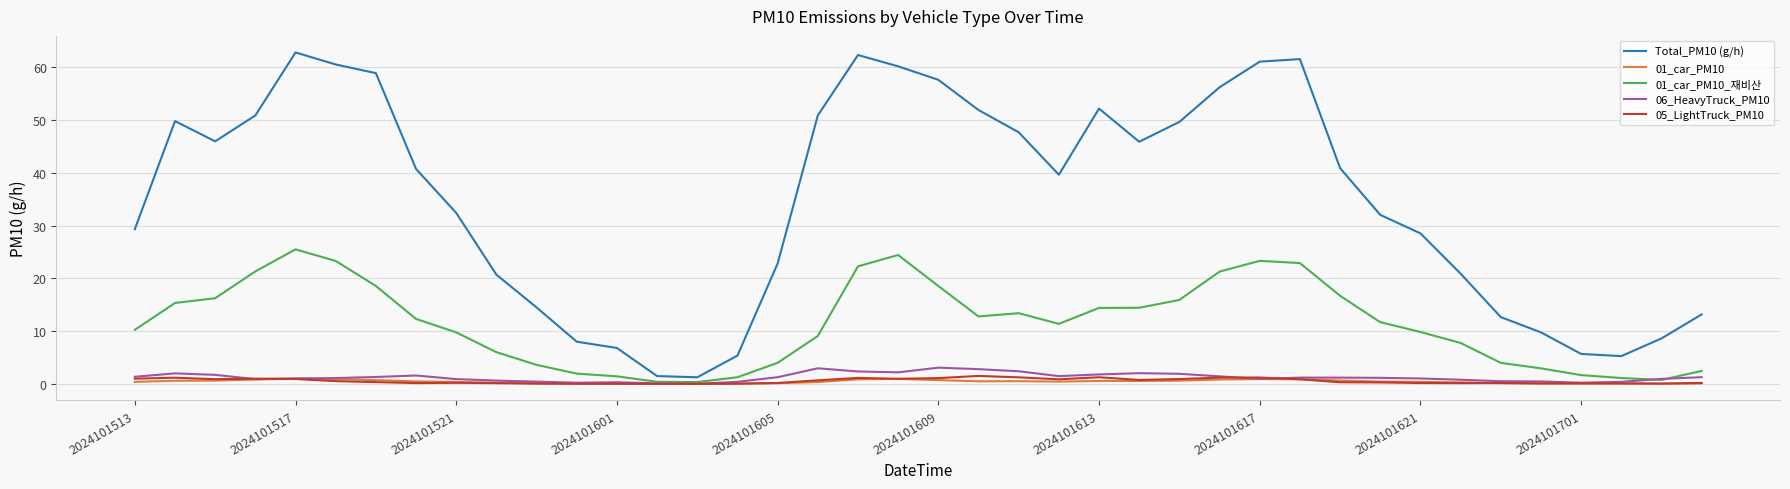

What is the greatest value displayed?

62.8